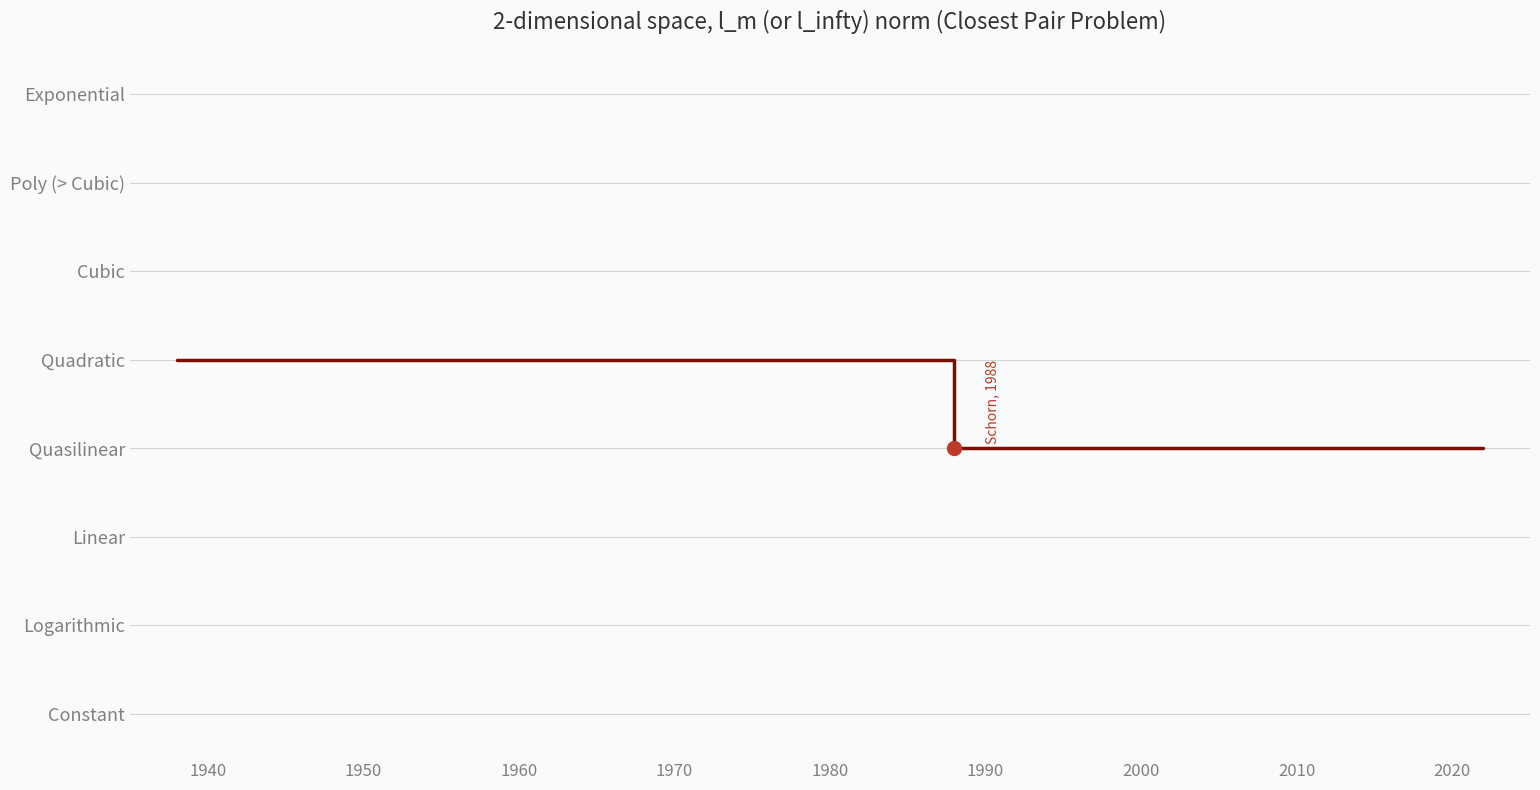

True or false: the data has more than 2 interior local peaks.

False